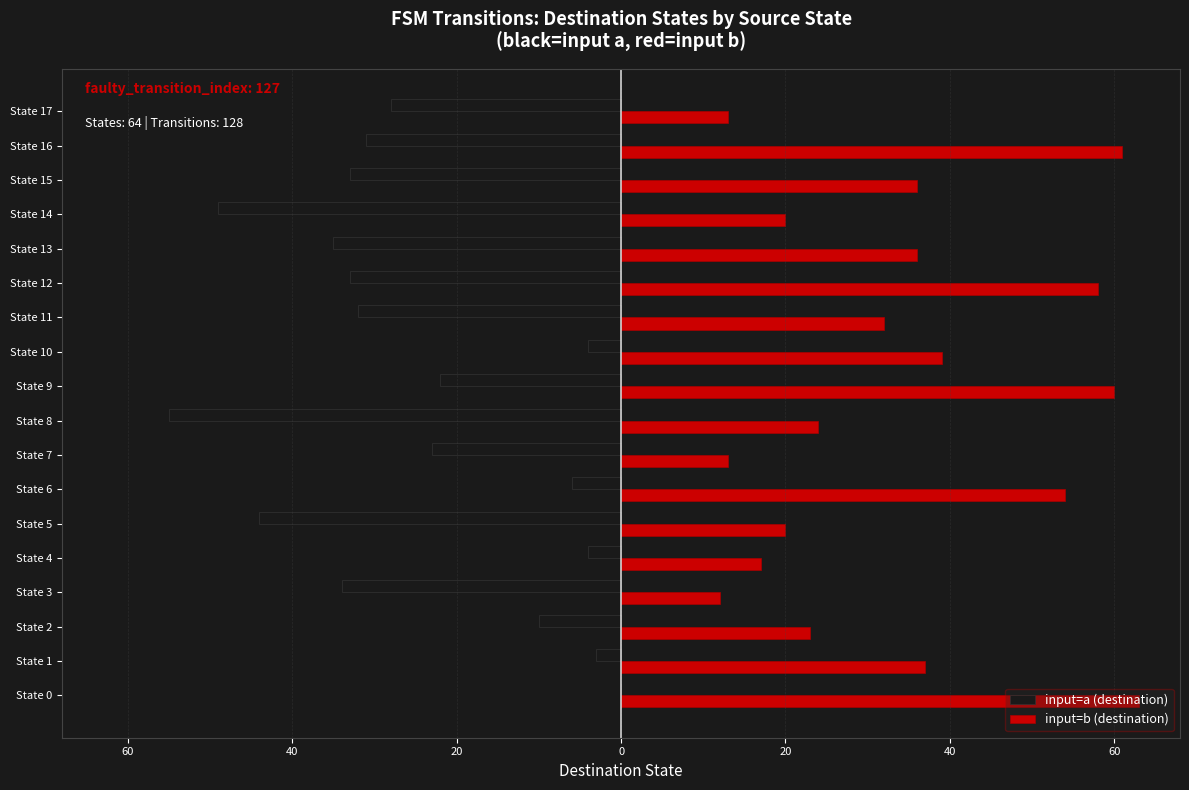

What are all the series names shown in the legend?

input=a (destination), input=b (destination)